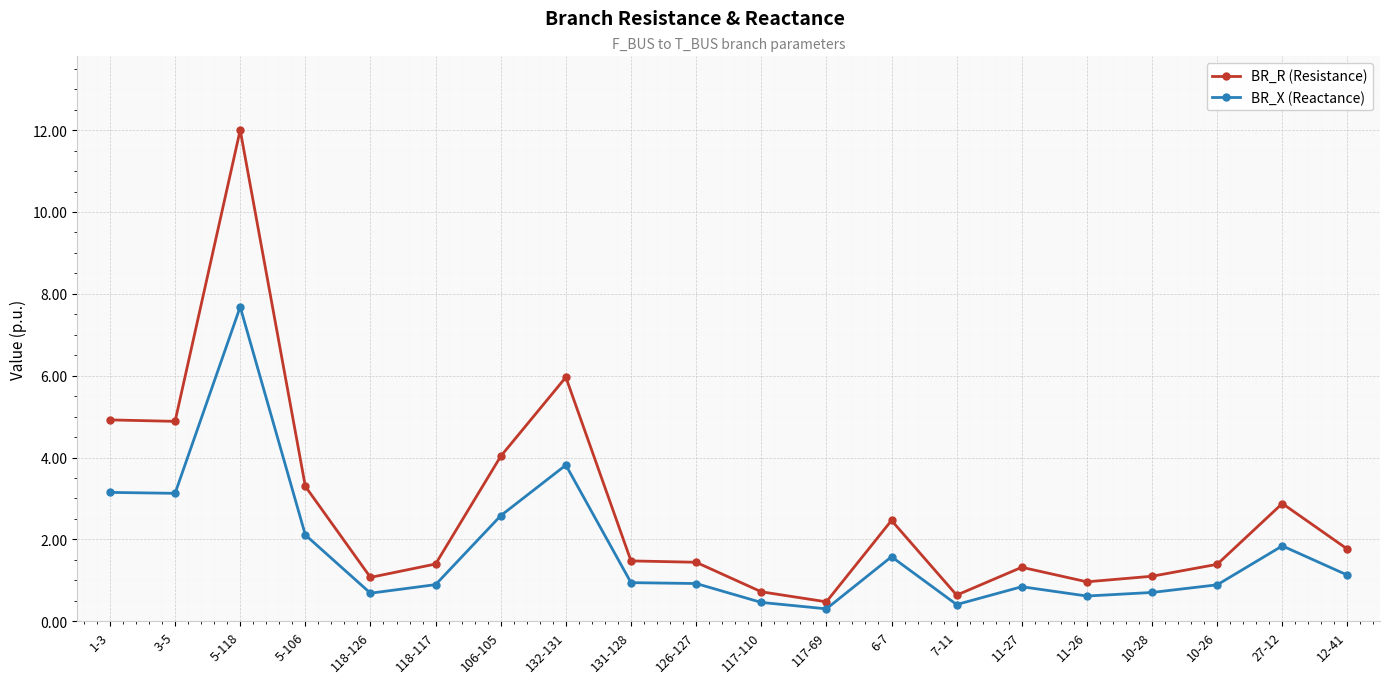

Which series has the widest spread of values?

BR_R (Resistance)